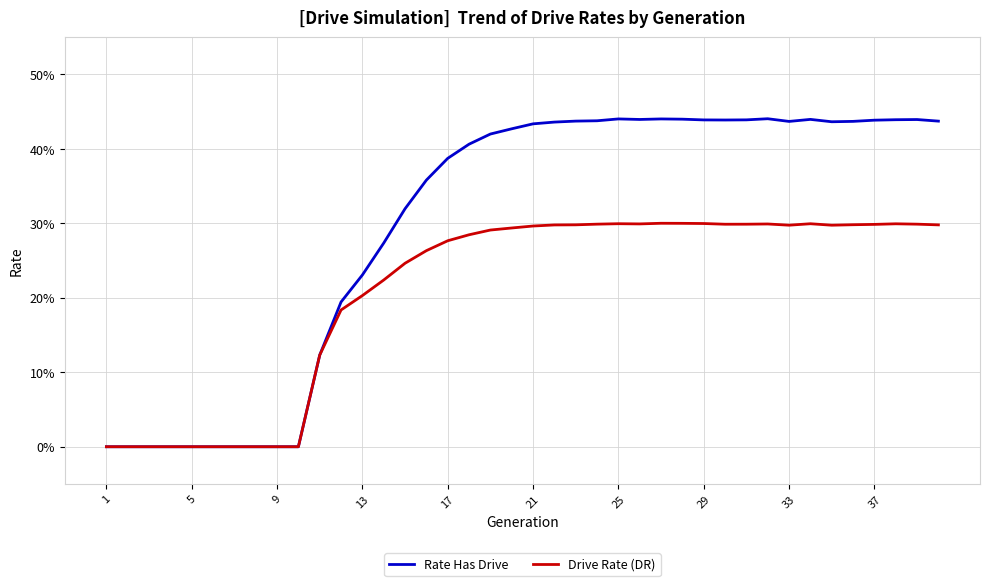

What is the maximum value shown in the chart?

0.4